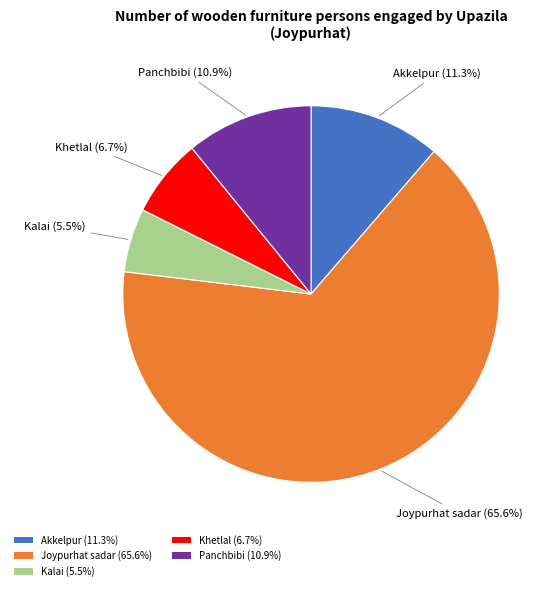

Does Khetlal account for over 50% of the chart?

No